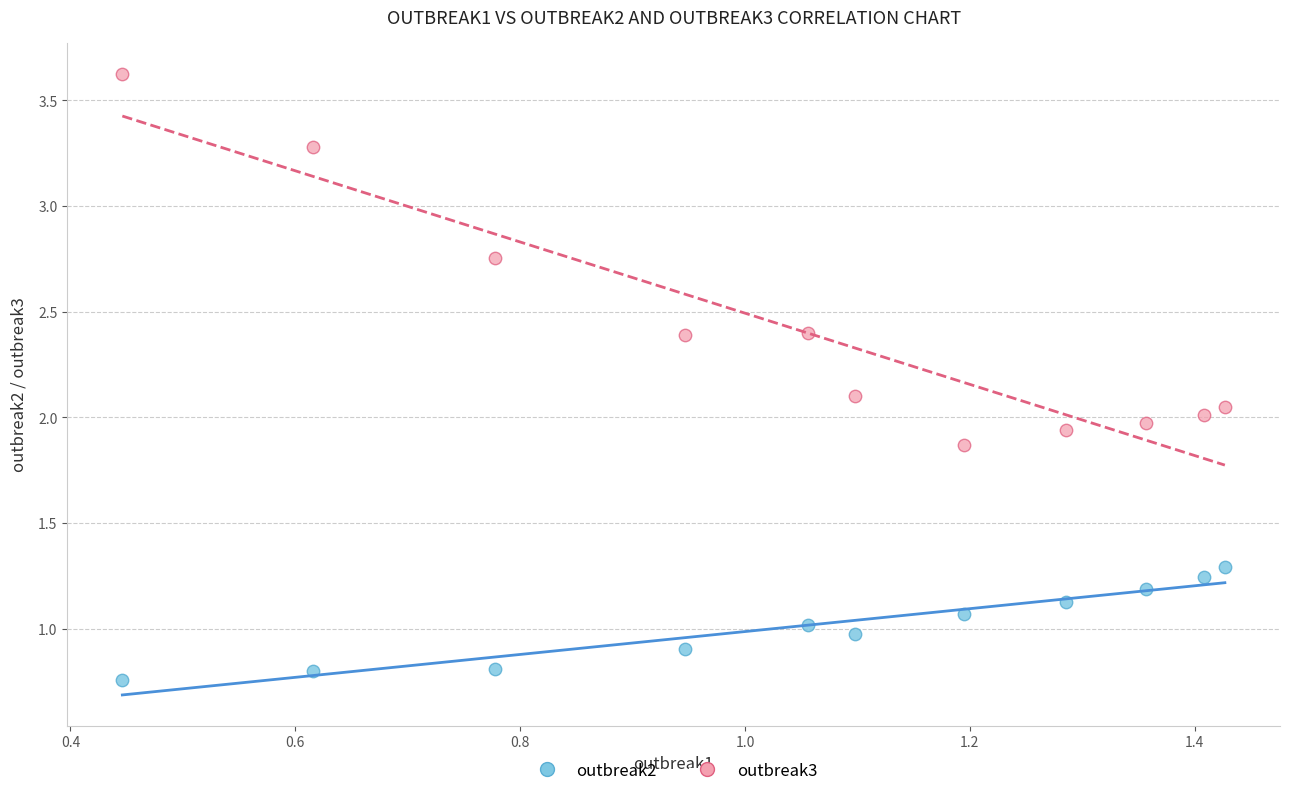

Which series has the largest Y range (max minus min)?

outbreak3